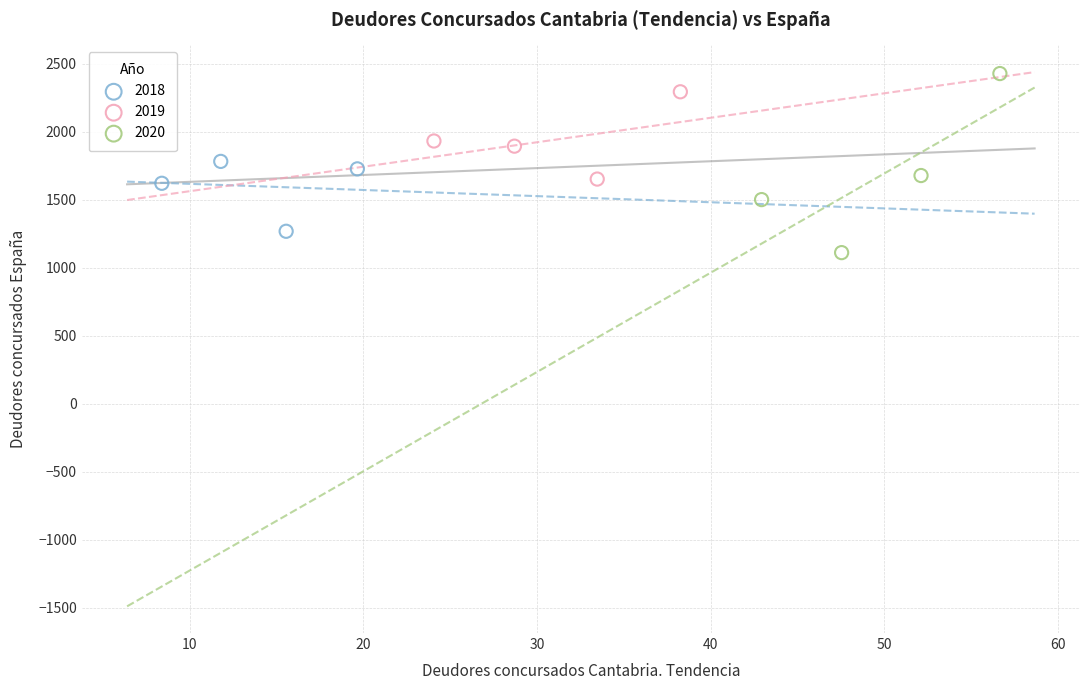

What are all the series names shown in the legend?

2018, 2019, 2020